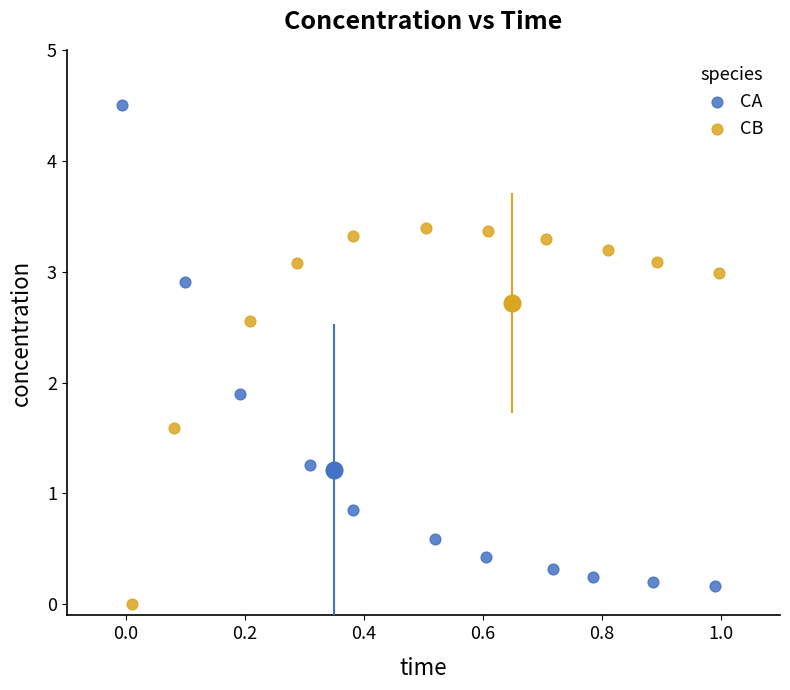

Which series has the largest Y range (max minus min)?

CA